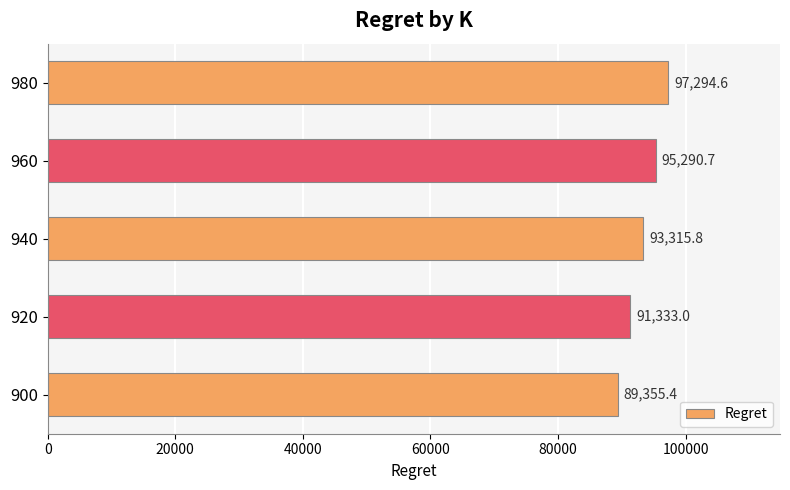

What is the ratio of the value at 960 to the value at 920?

1.0